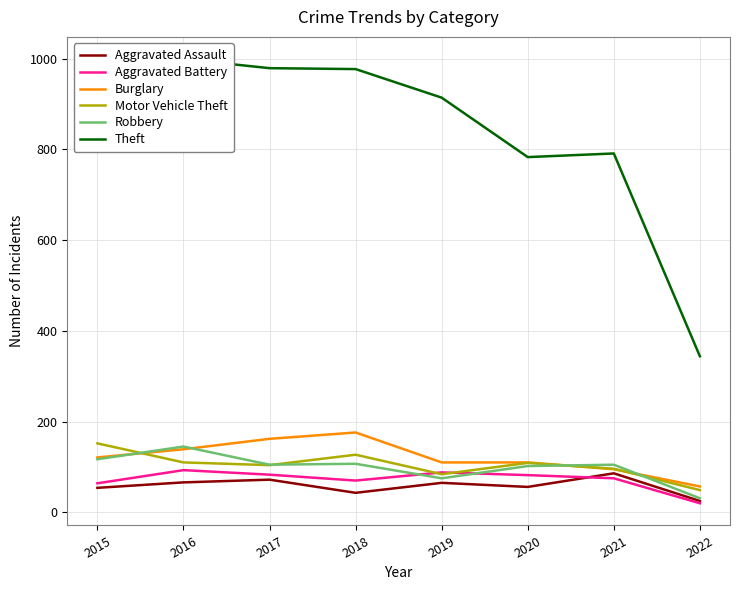

Is the value of Robbery at 2022 greater than the value of Motor Vehicle Theft at 2018?

No